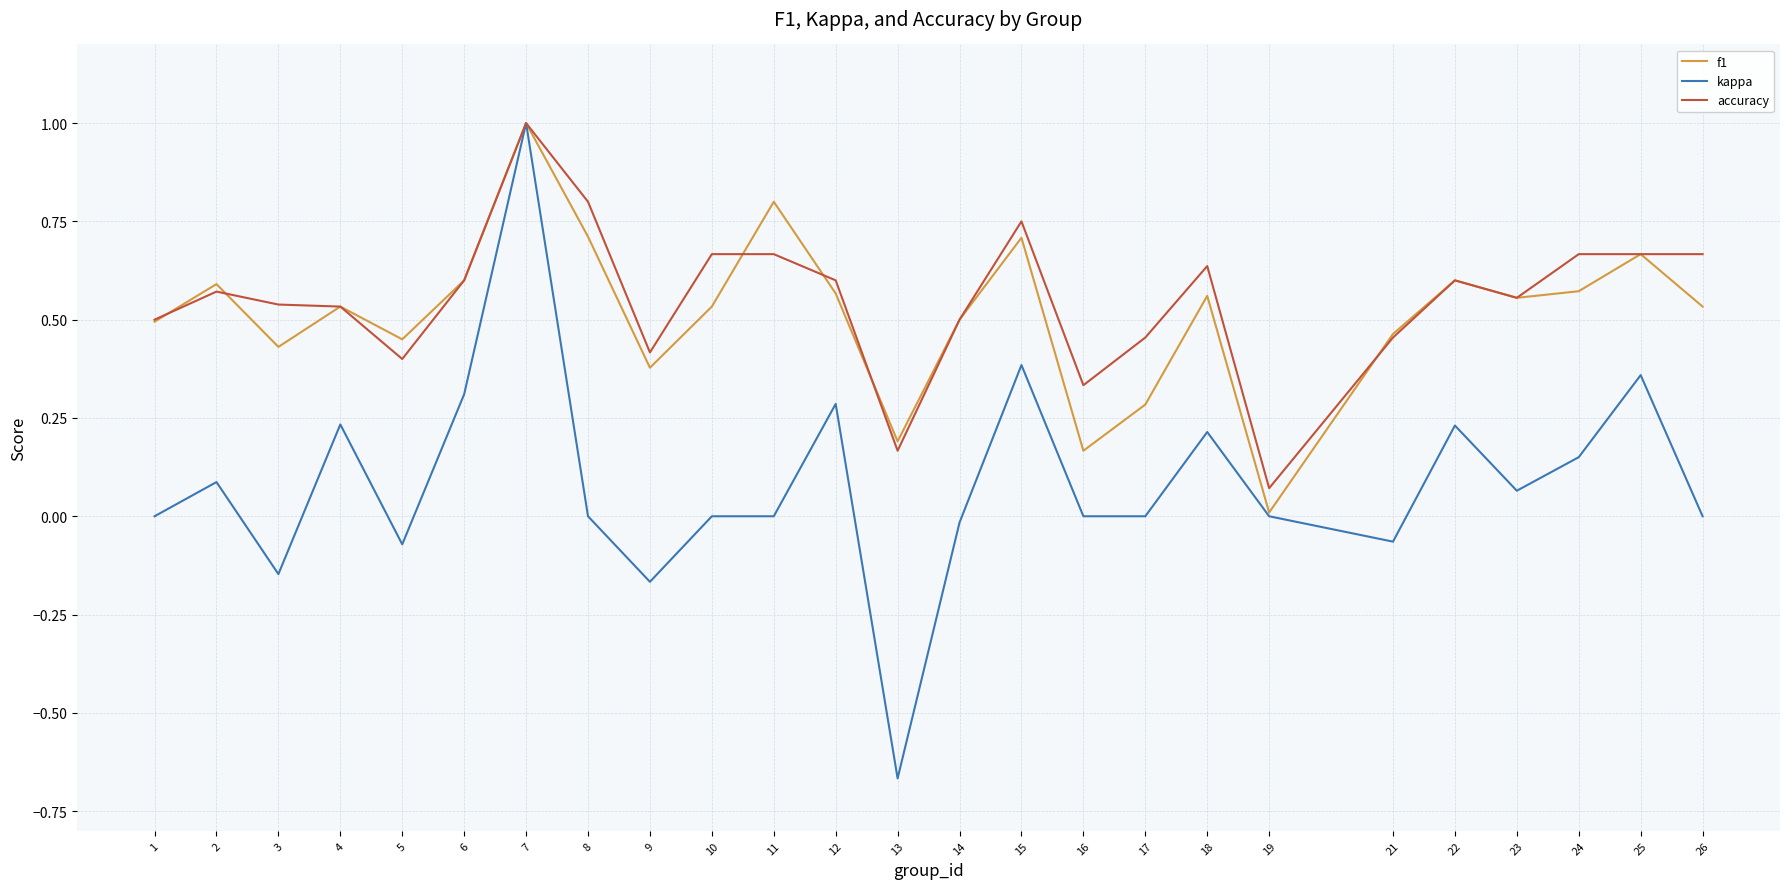

At 8, list the series in order from largest to smallest.

accuracy, f1, kappa